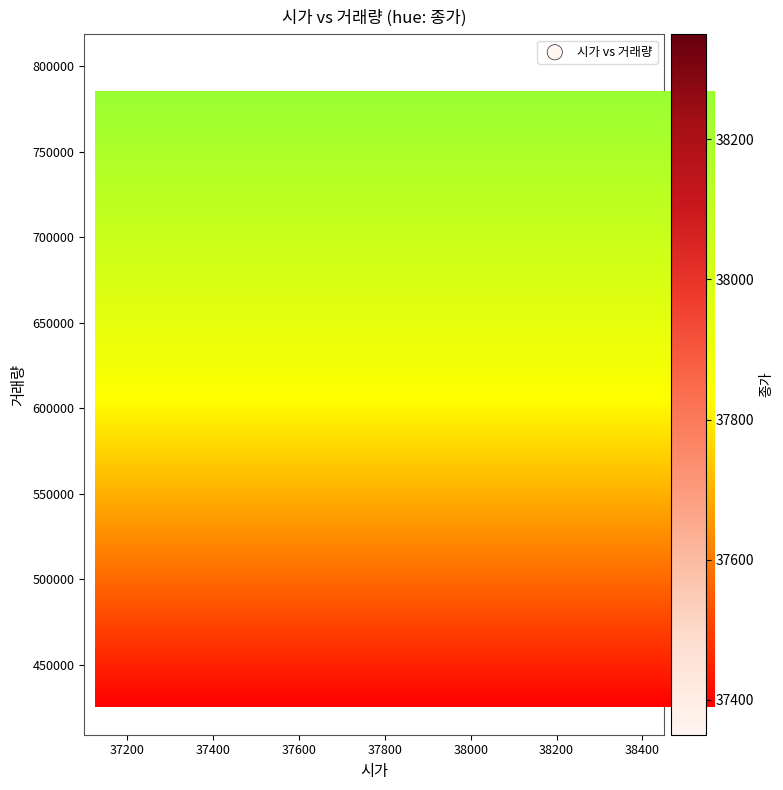

What Y value in the scatter plot is closest to 598940?

590080